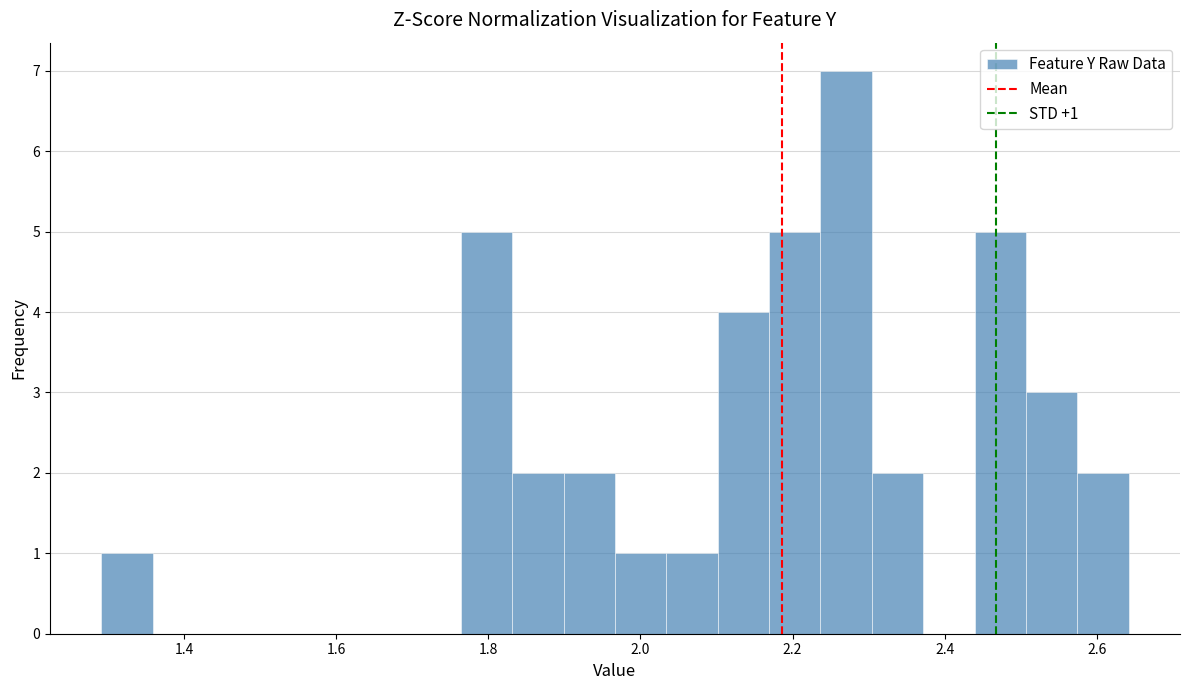

Around what value on the x-axis is the tallest bar? Give the approximate position of its centre, as read against the axis.

2.28